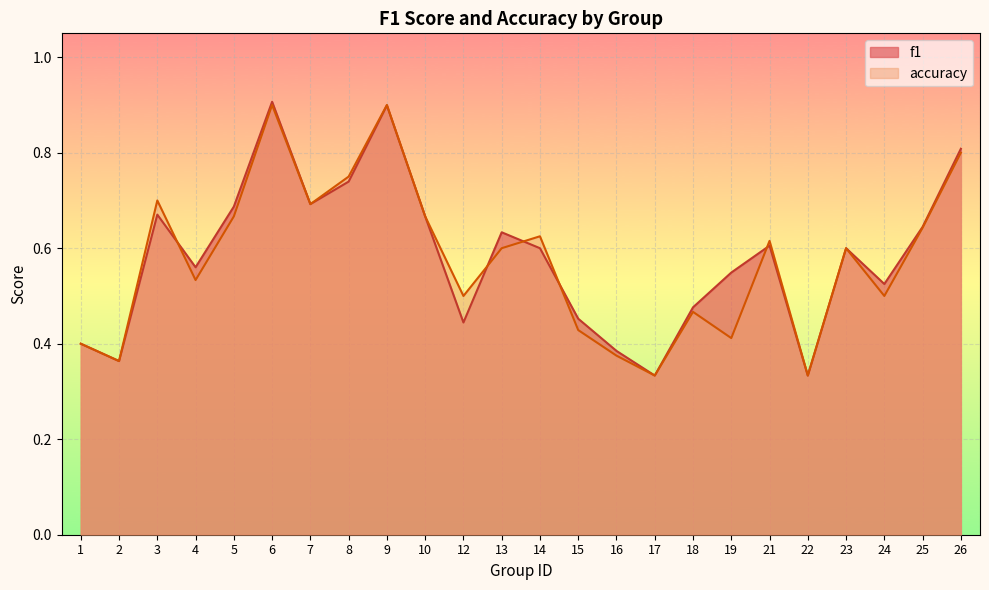

What is the difference between the f1 values at 2 and 4?

0.2